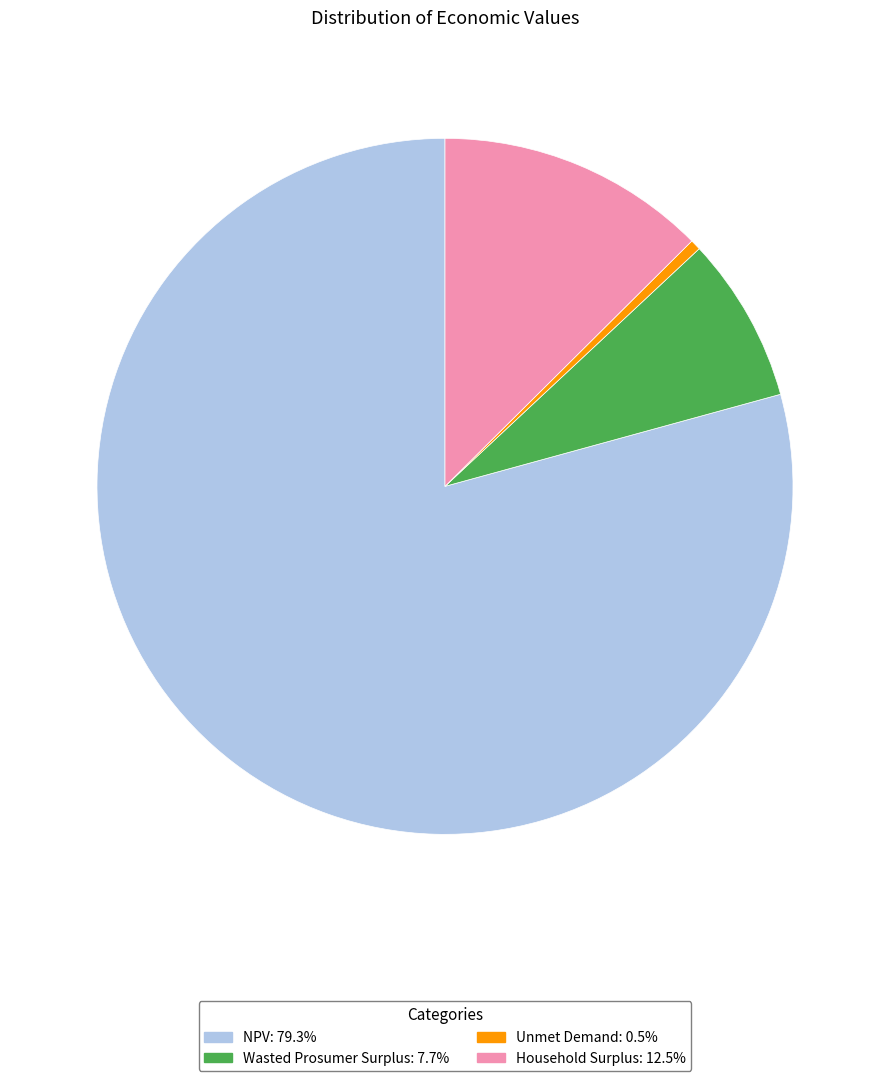

Does Unmet Demand: 0.5% account for over 50% of the chart?

No